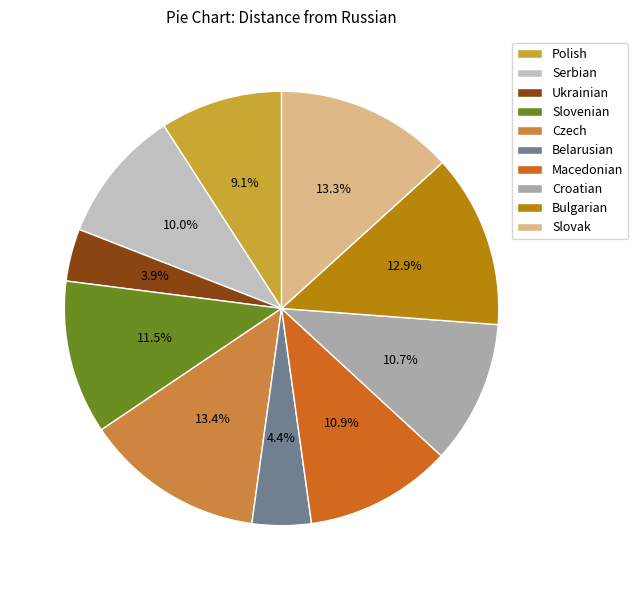

The Serbian slice represents 20% of the pie. True or false?

False